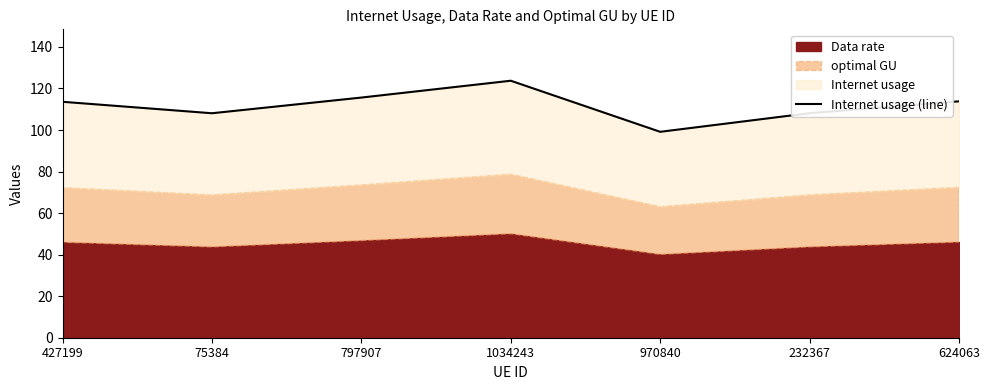

What is the label of the 1st point from the right?

624063